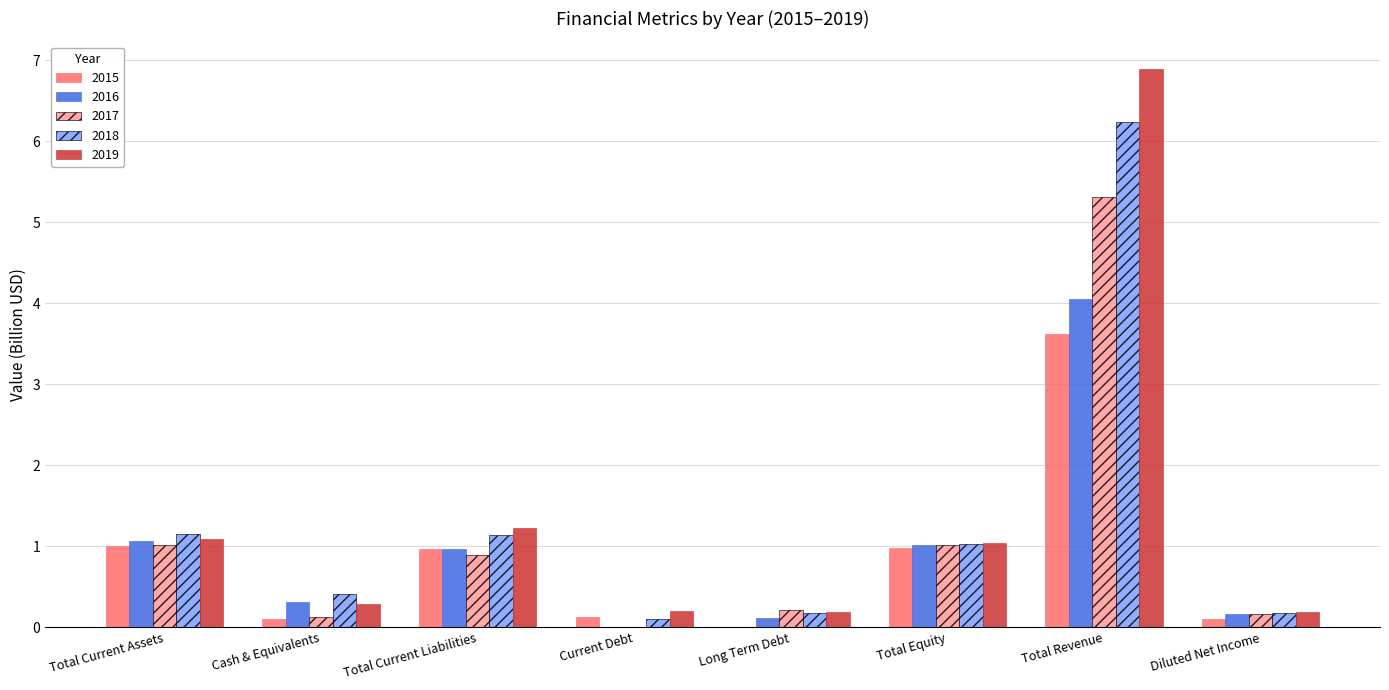

Which series has the largest range (max minus min)?

2019